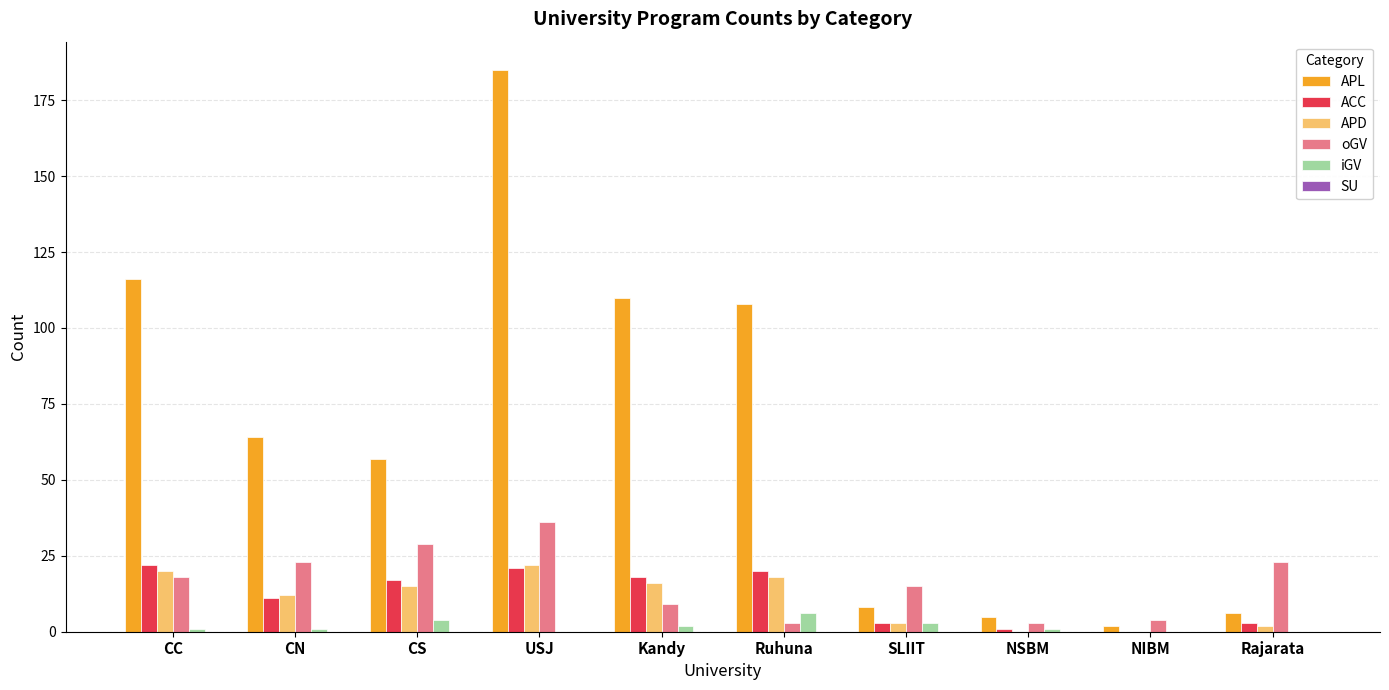

At which category is the sum across all series the highest?

USJ